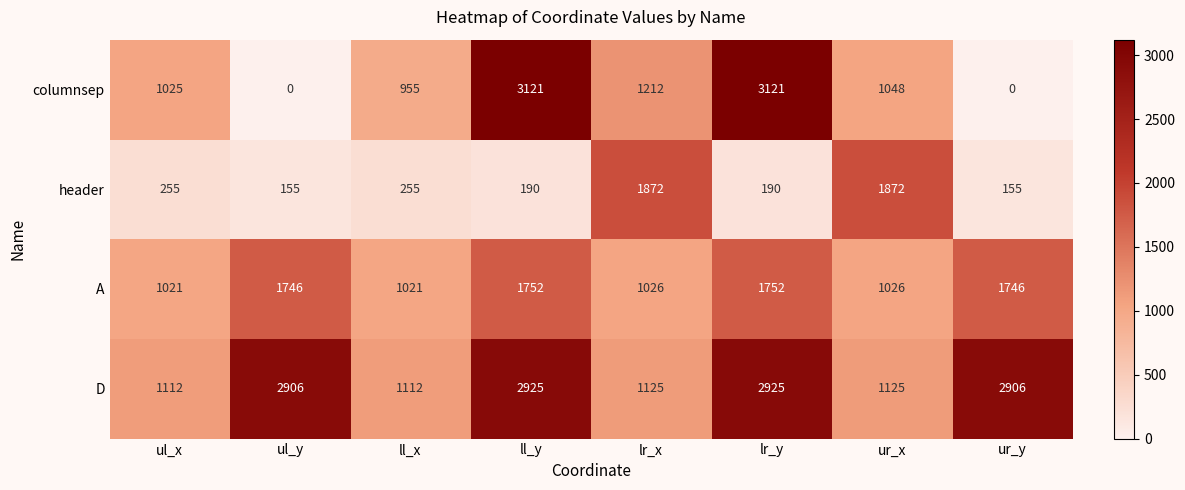

At how many categories does at least one series exceed 1738?

6